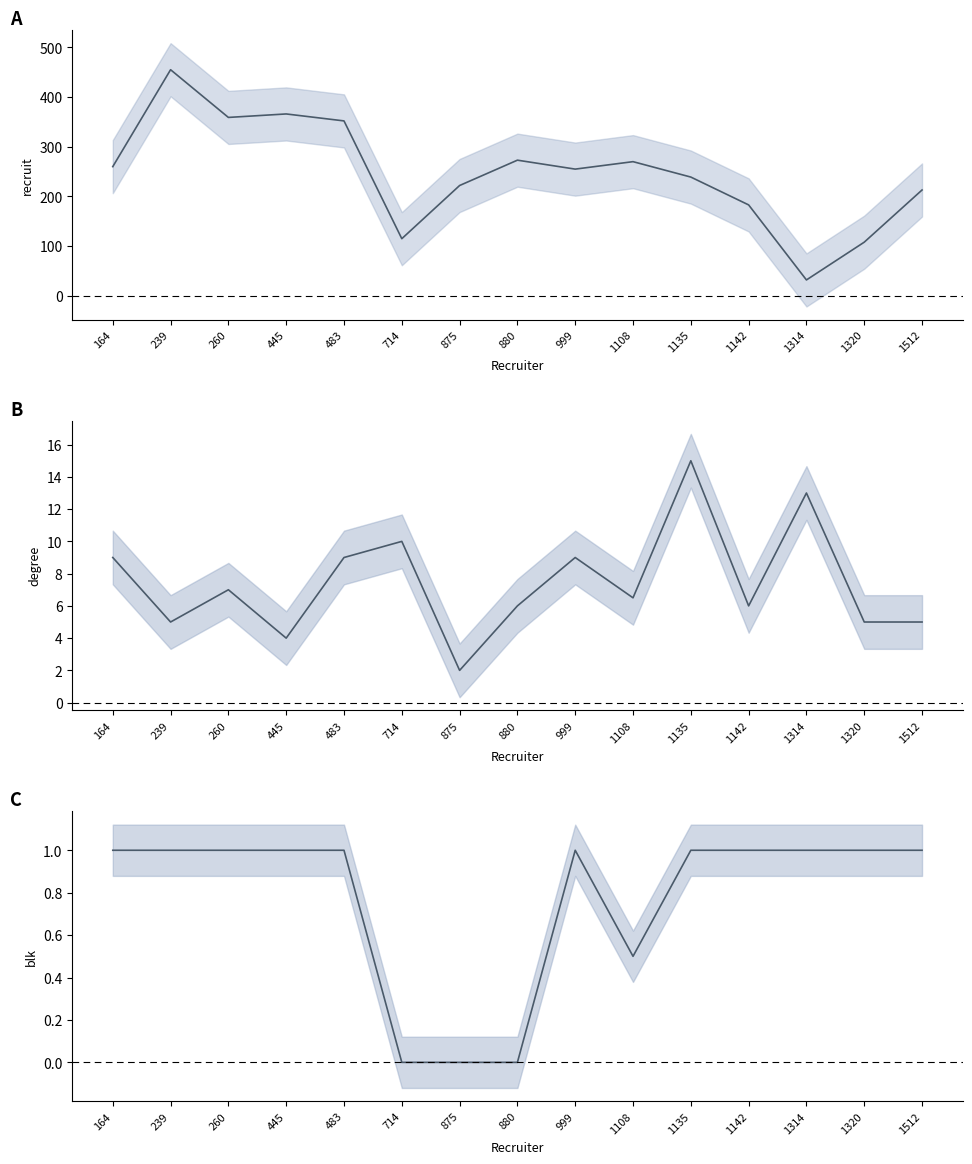

Which category has the lowest value in the degree series?

875